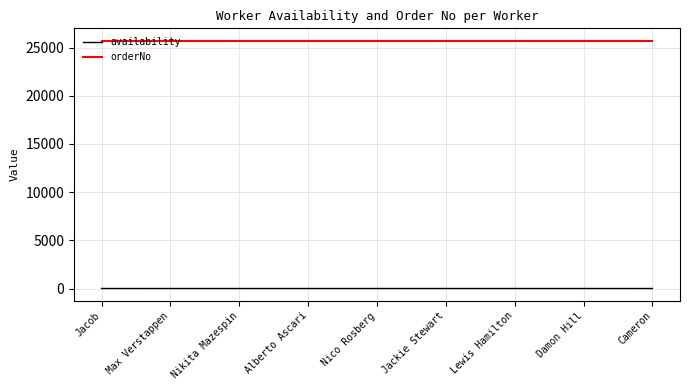

True or false: orderNo has a value of 25715 at Damon Hill.

True